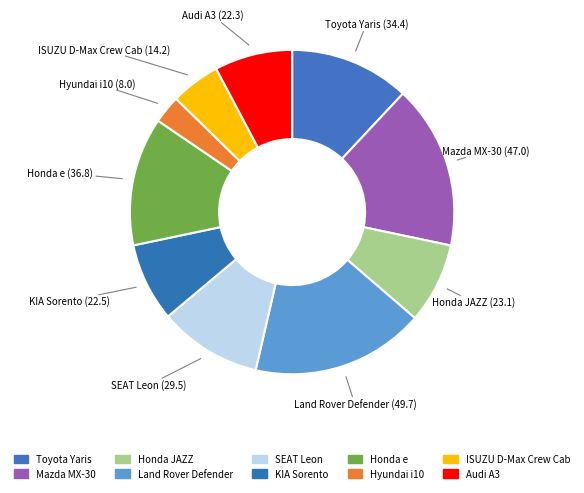

Which has a higher value, Hyundai i10 or ISUZU D-Max Crew Cab?

ISUZU D-Max Crew Cab